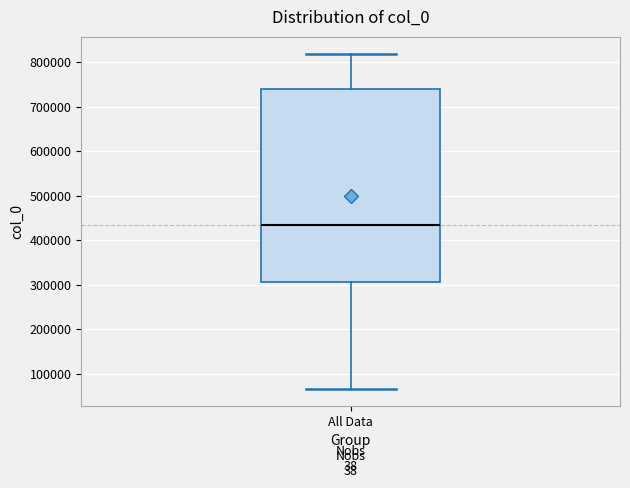

Where is the upper edge of the box for All Data on the y-axis? The values are not printed on the chart, so give them approximately, as read against the axis.

740000